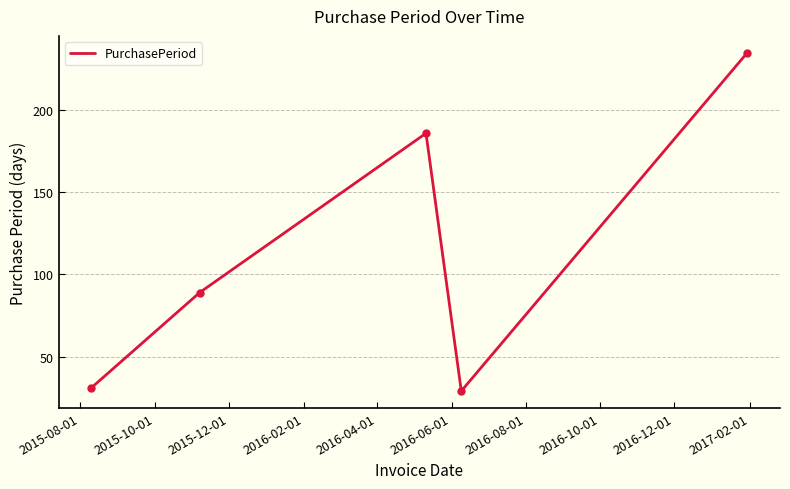

What is the maximum value shown in the chart?

235